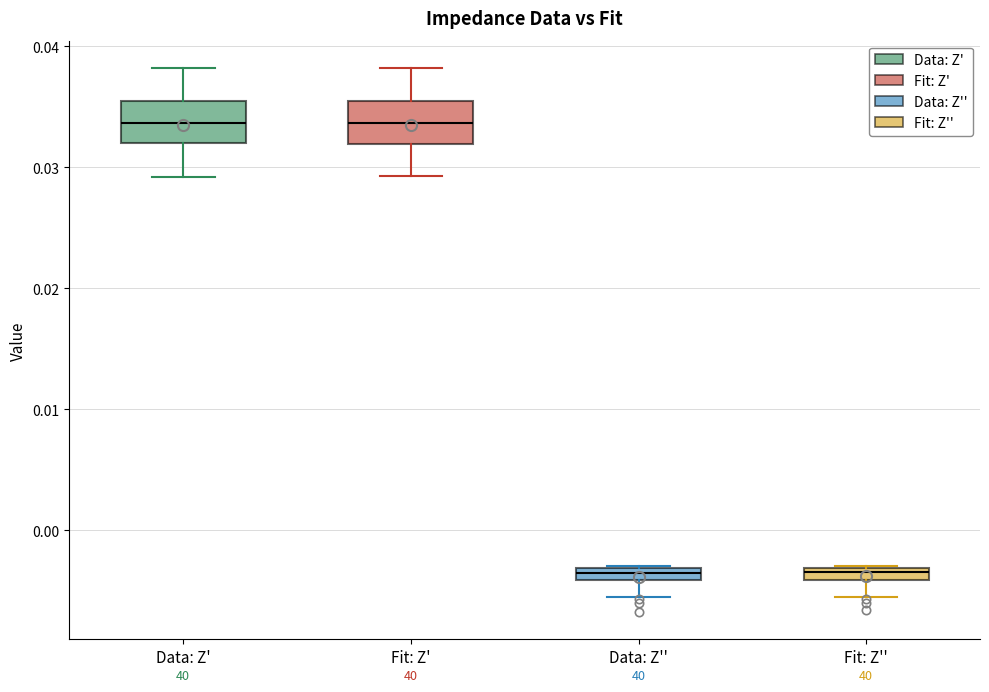

Where does the lower whisker of the box for Fit: Z'' end on the y-axis? The values are not printed on the chart, so give them approximately, as read against the axis.

-0.006